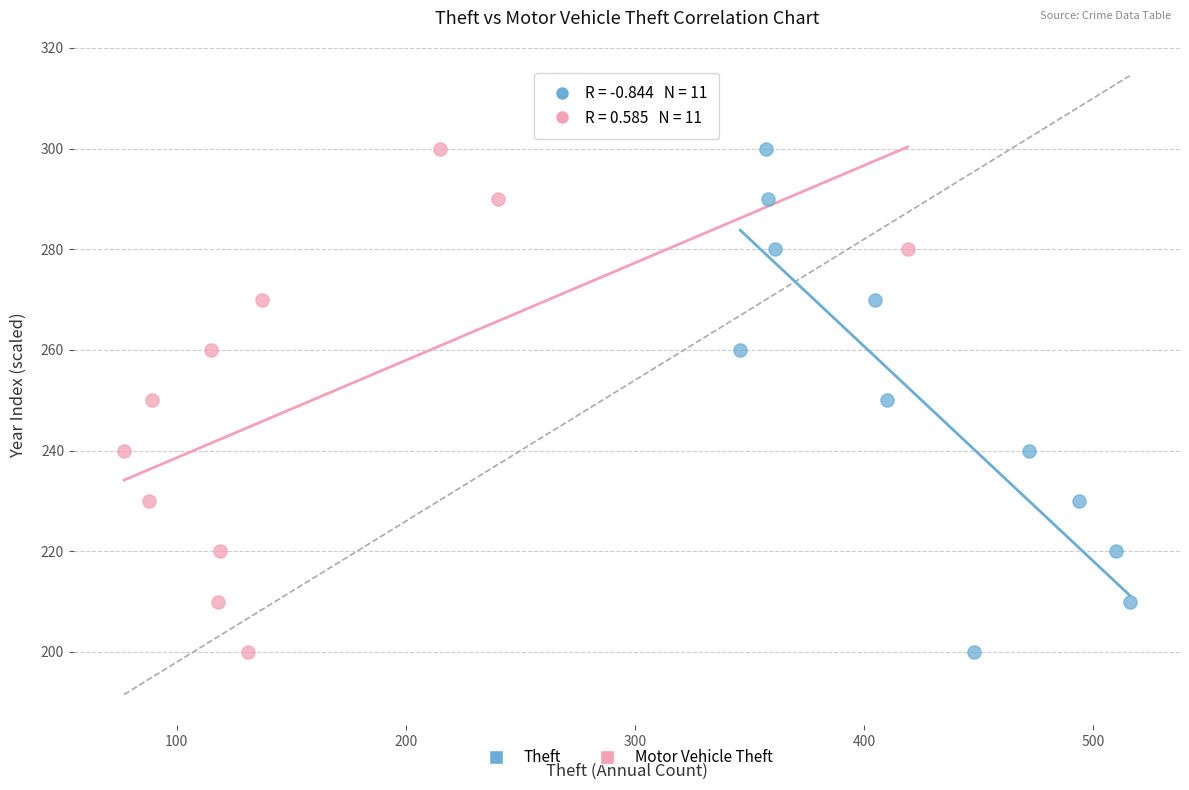

What are all the series names shown in the legend?

Theft, Motor Vehicle Theft